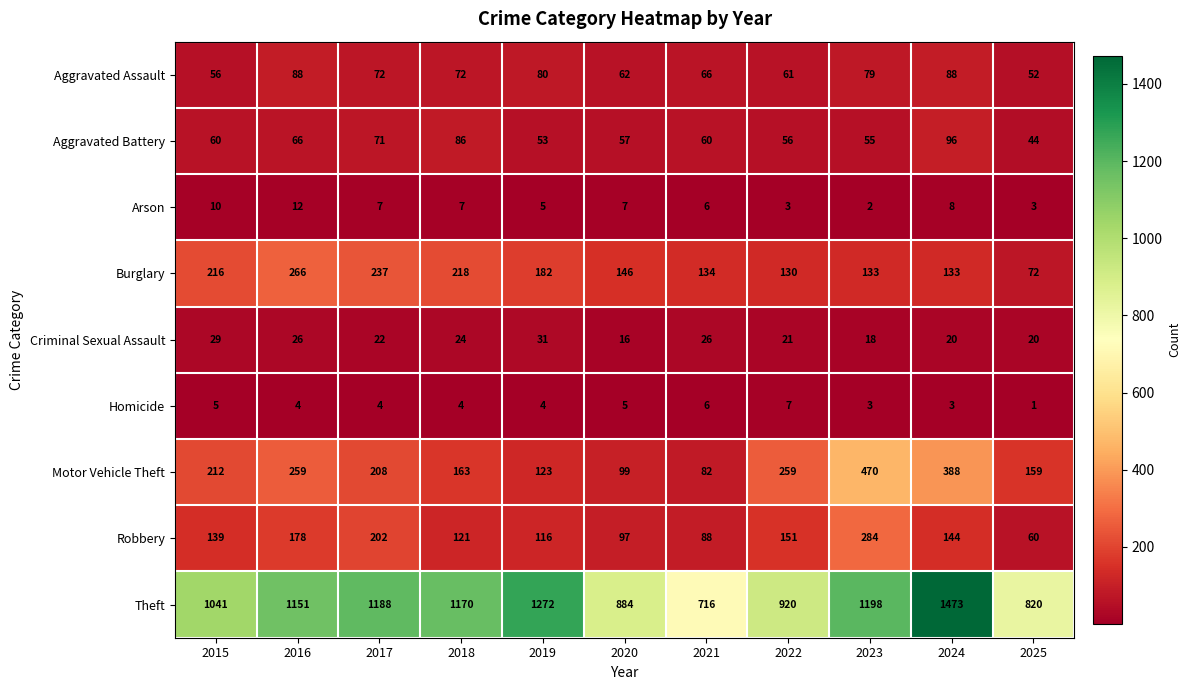

What is the difference between the second highest and second lowest values in the Homicide series?

3